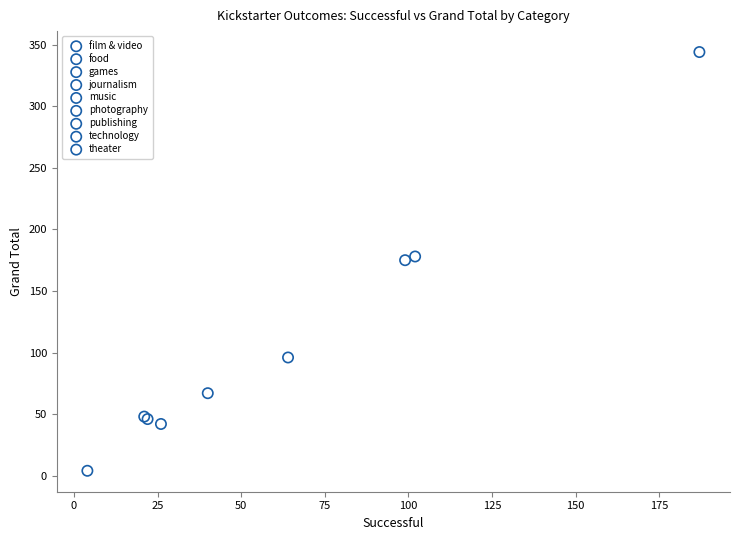

Which series reaches the minimum Y coordinate?

journalism